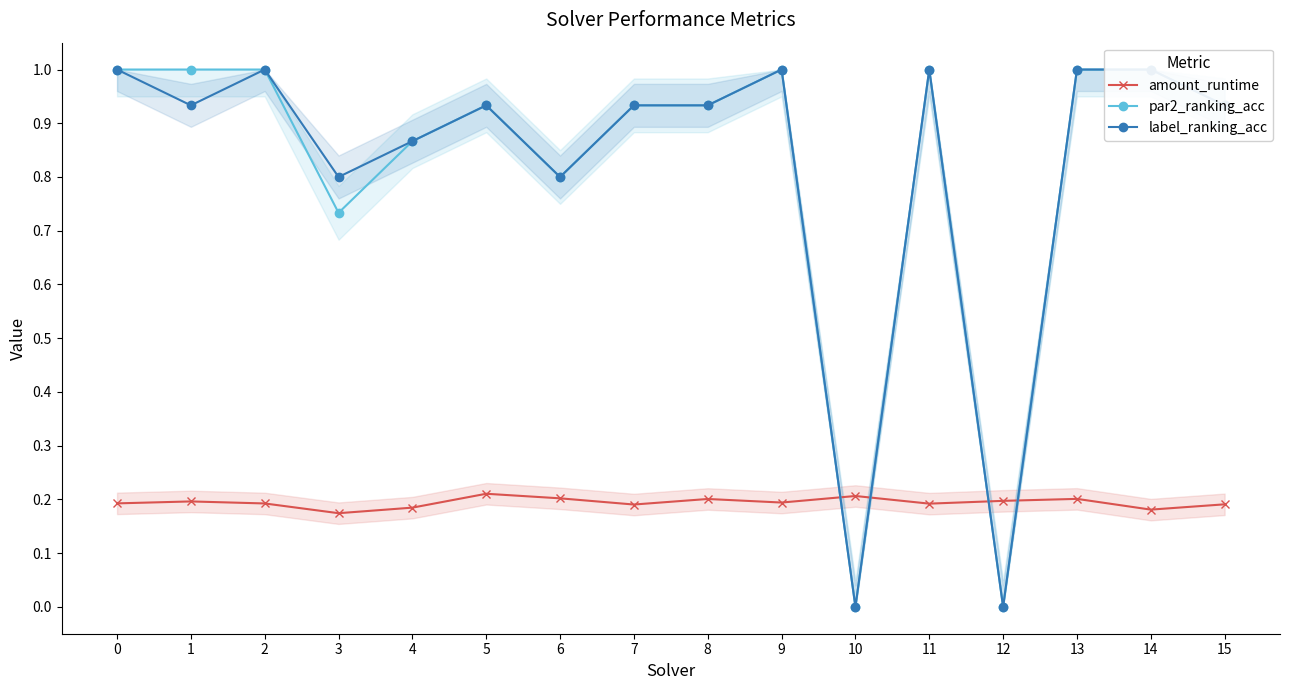

At which label is par2_ranking_acc closest to 0?

10